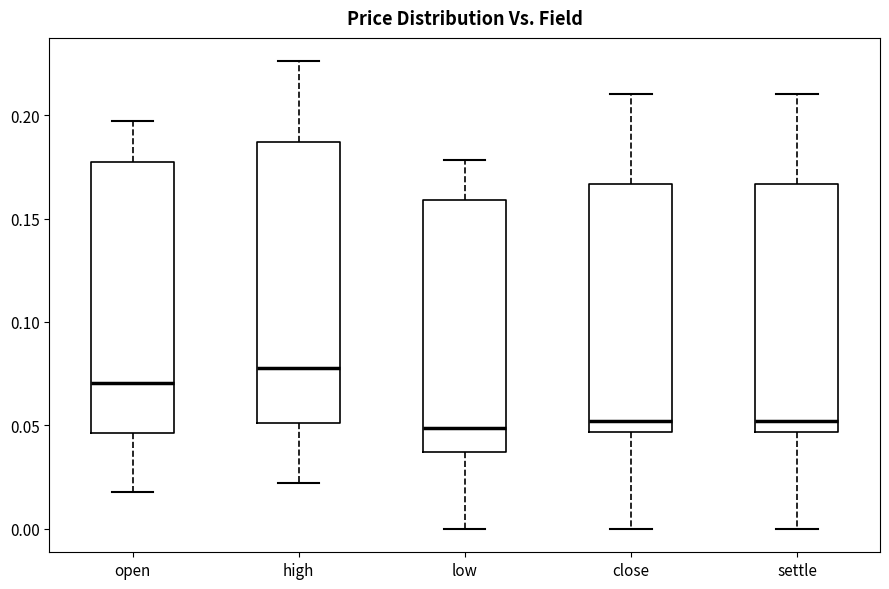

Reading left to right, transcribe this box plot: for each box, give where its median line is, the range the box spans, and where its two whiskers end, as read against the y-axis. The values are not printed on the chart, so give them approximately, as read against the axis.

open: median 0.070, box 0.045 to 0.175, whiskers 0.020 to 0.195
high: median 0.080, box 0.050 to 0.185, whiskers 0.020 to 0.225
low: median 0.050, box 0.035 to 0.160, whiskers 0.000 to 0.180
close: median 0.050, box 0.045 to 0.165, whiskers 0.000 to 0.210
settle: median 0.050, box 0.045 to 0.165, whiskers 0.000 to 0.210